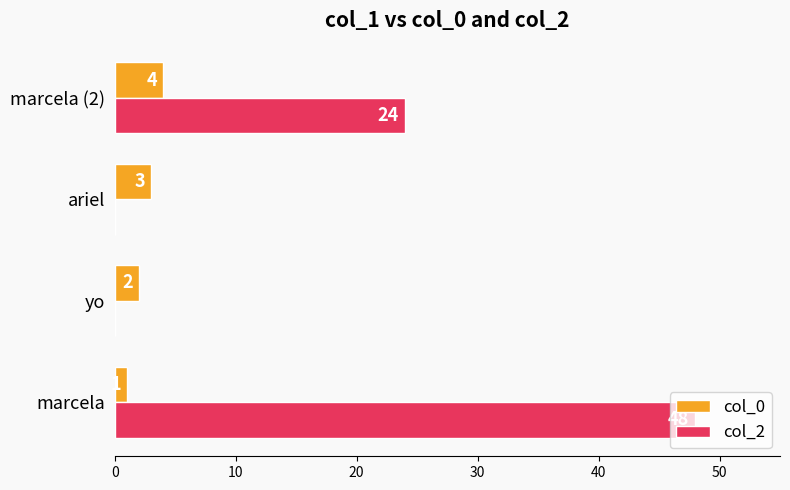

What is the maximum value for col_2?

48